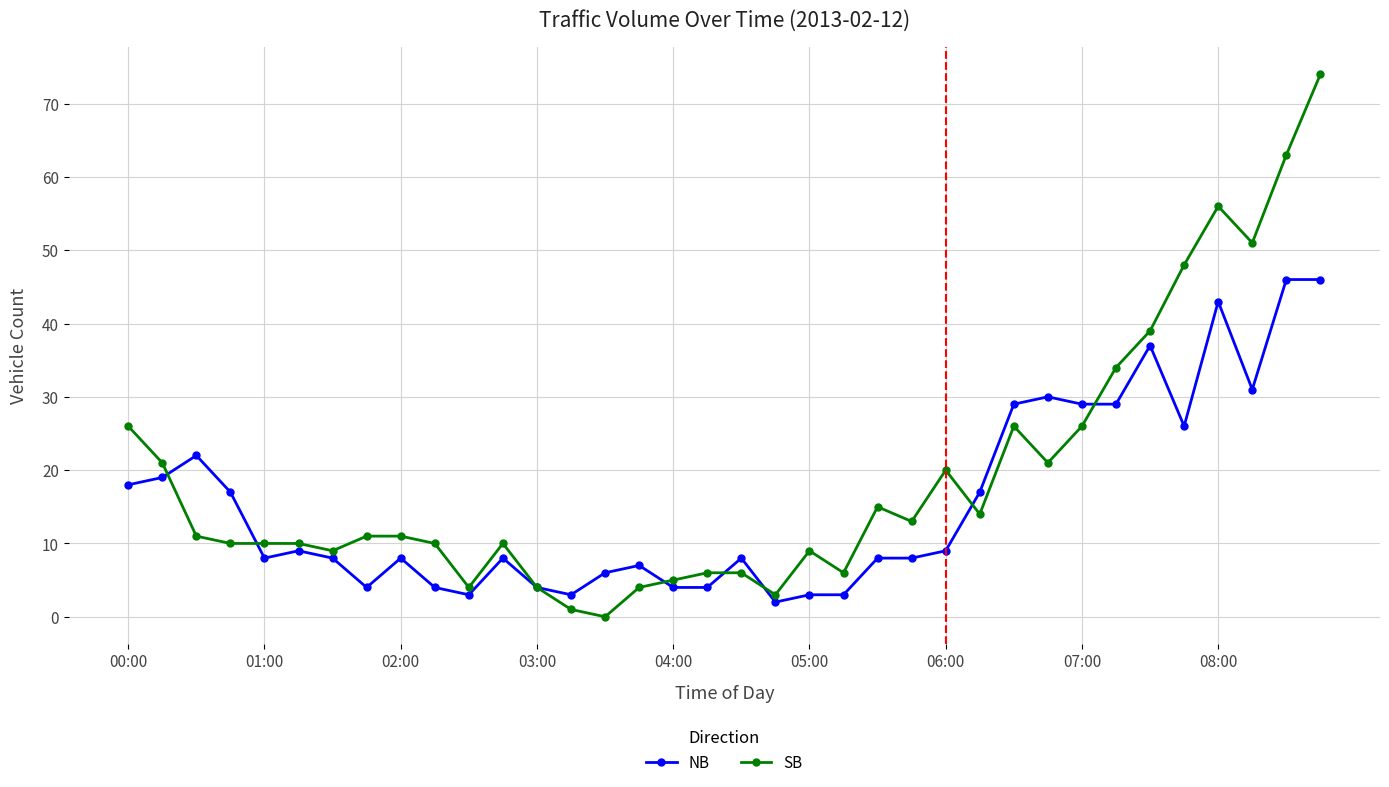

What is the maximum value for SB?

74